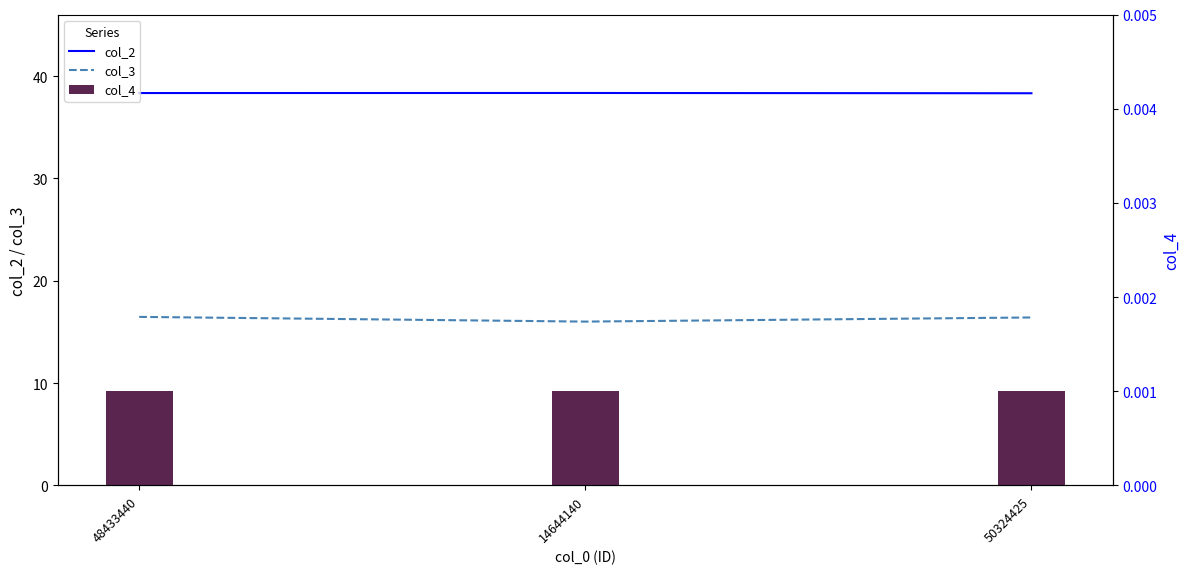

At which label is col_4 closest to 0?

48433440